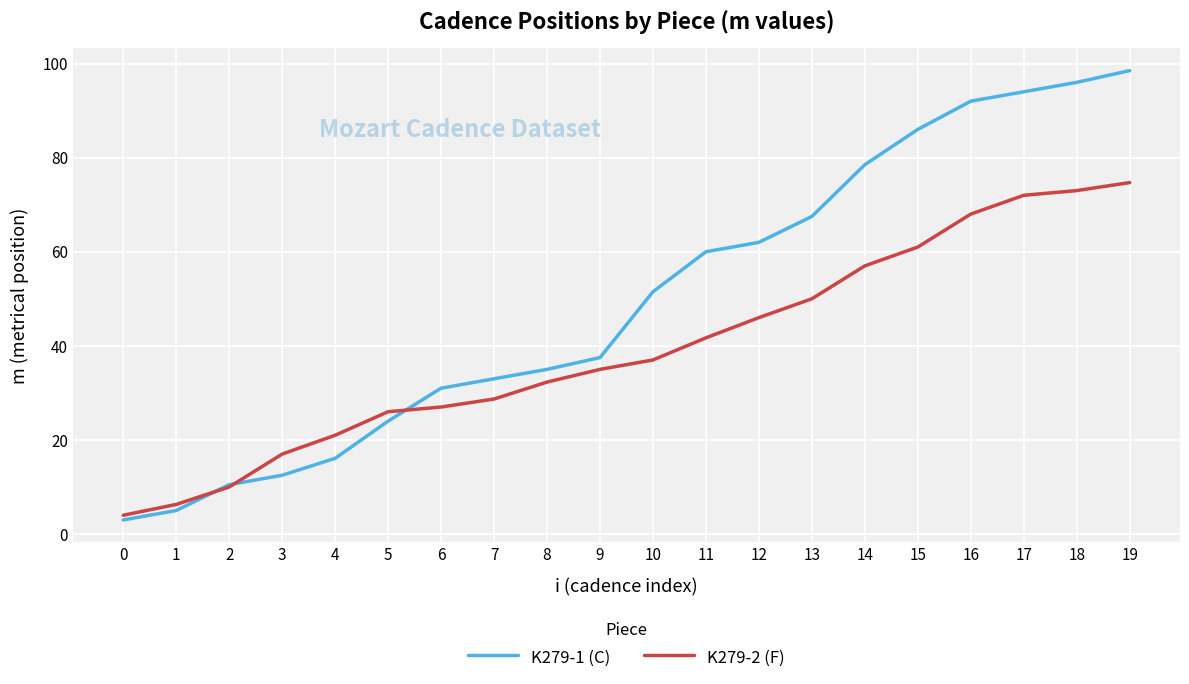

At 6, list the series in order from largest to smallest.

K279-1 (C), K279-2 (F)